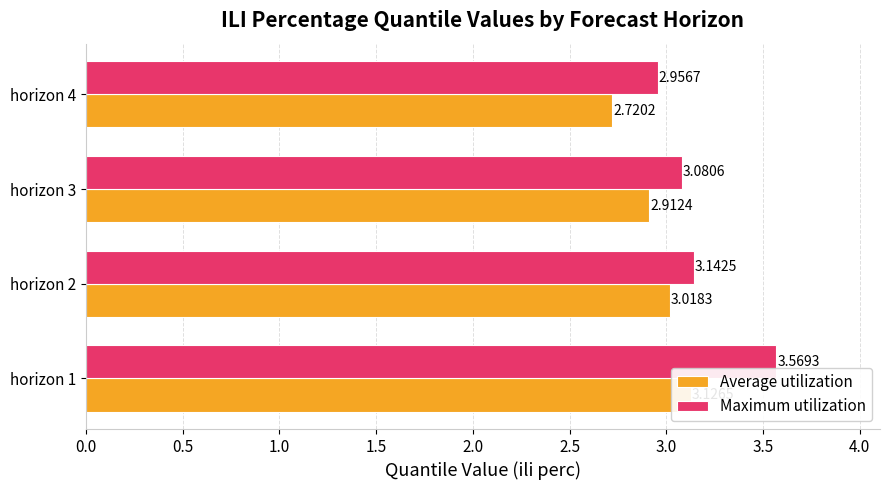

Which series has the widest spread of values?

Maximum utilization